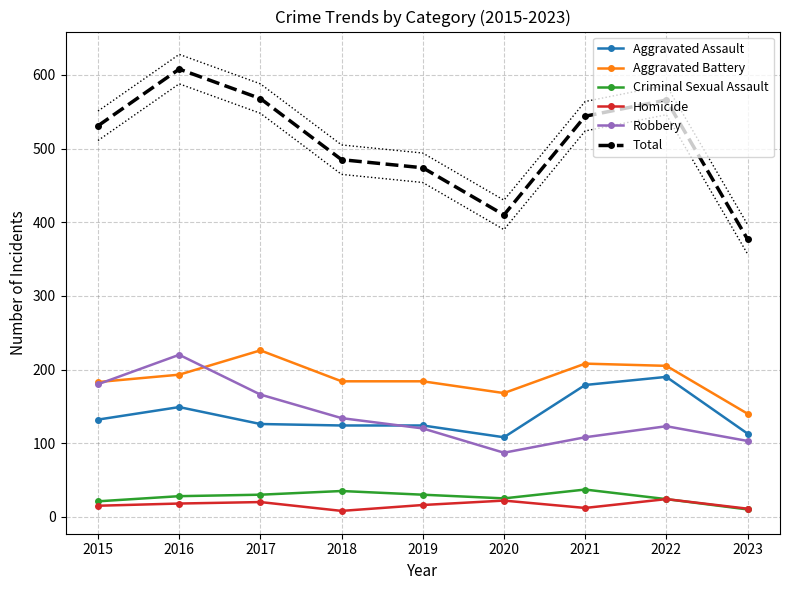

True or false: Aggravated Assault has a value of 164 at 2023.

False